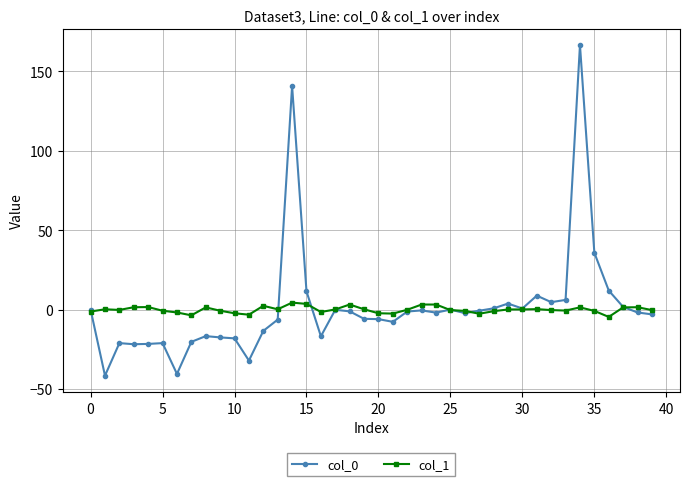

Does the chart have visible grid lines?

Yes